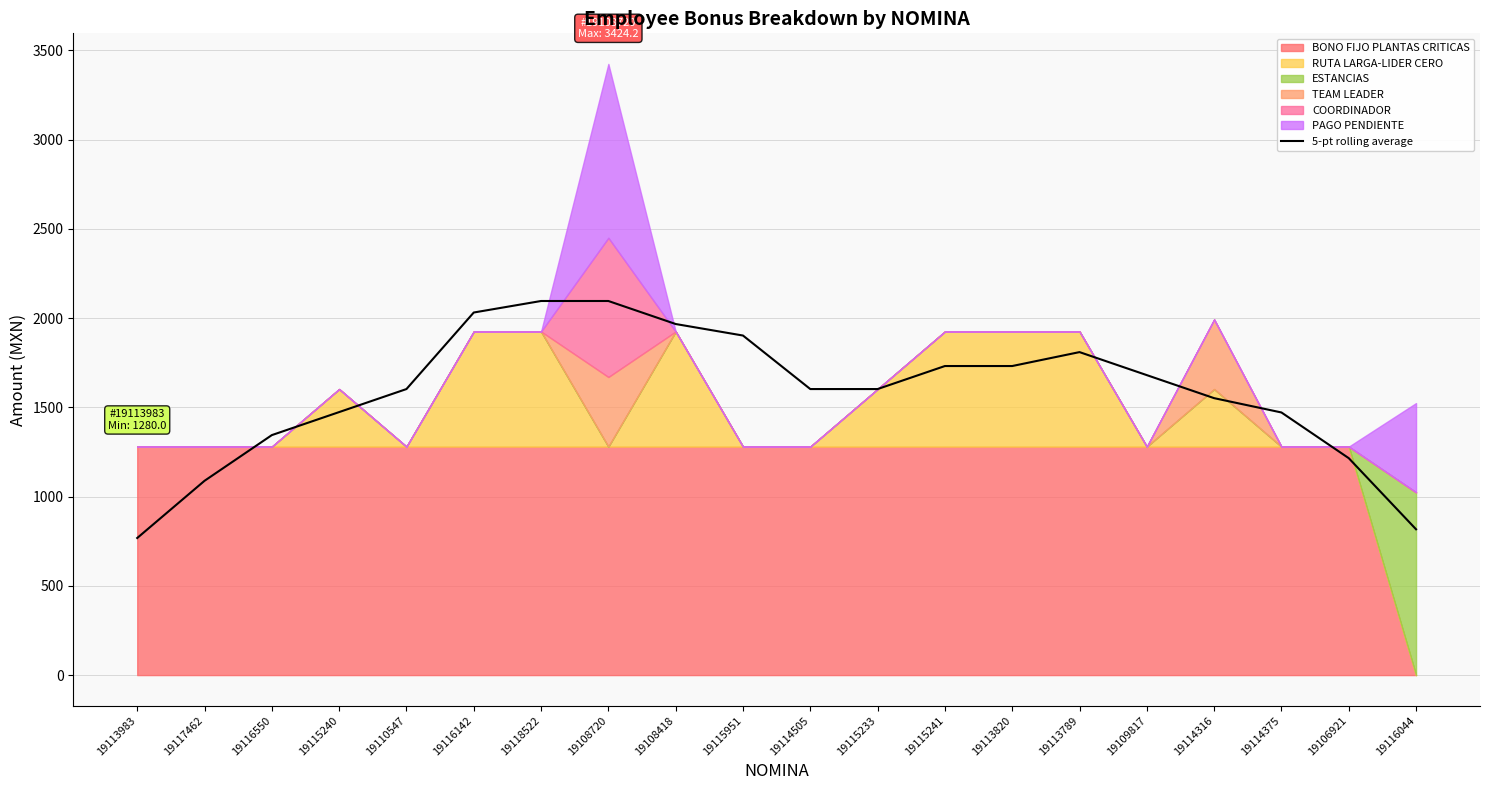

Rank the categories by value from highest to lowest.

19118522, 19108720, 19116142, 19108418, 19115951, 19113789, 19115241, 19113820, 19109817, 19110547, 19114505, 19115233, 19114316, 19115240, 19114375, 19116550, 19106921, 19117462, 19116044, 19113983